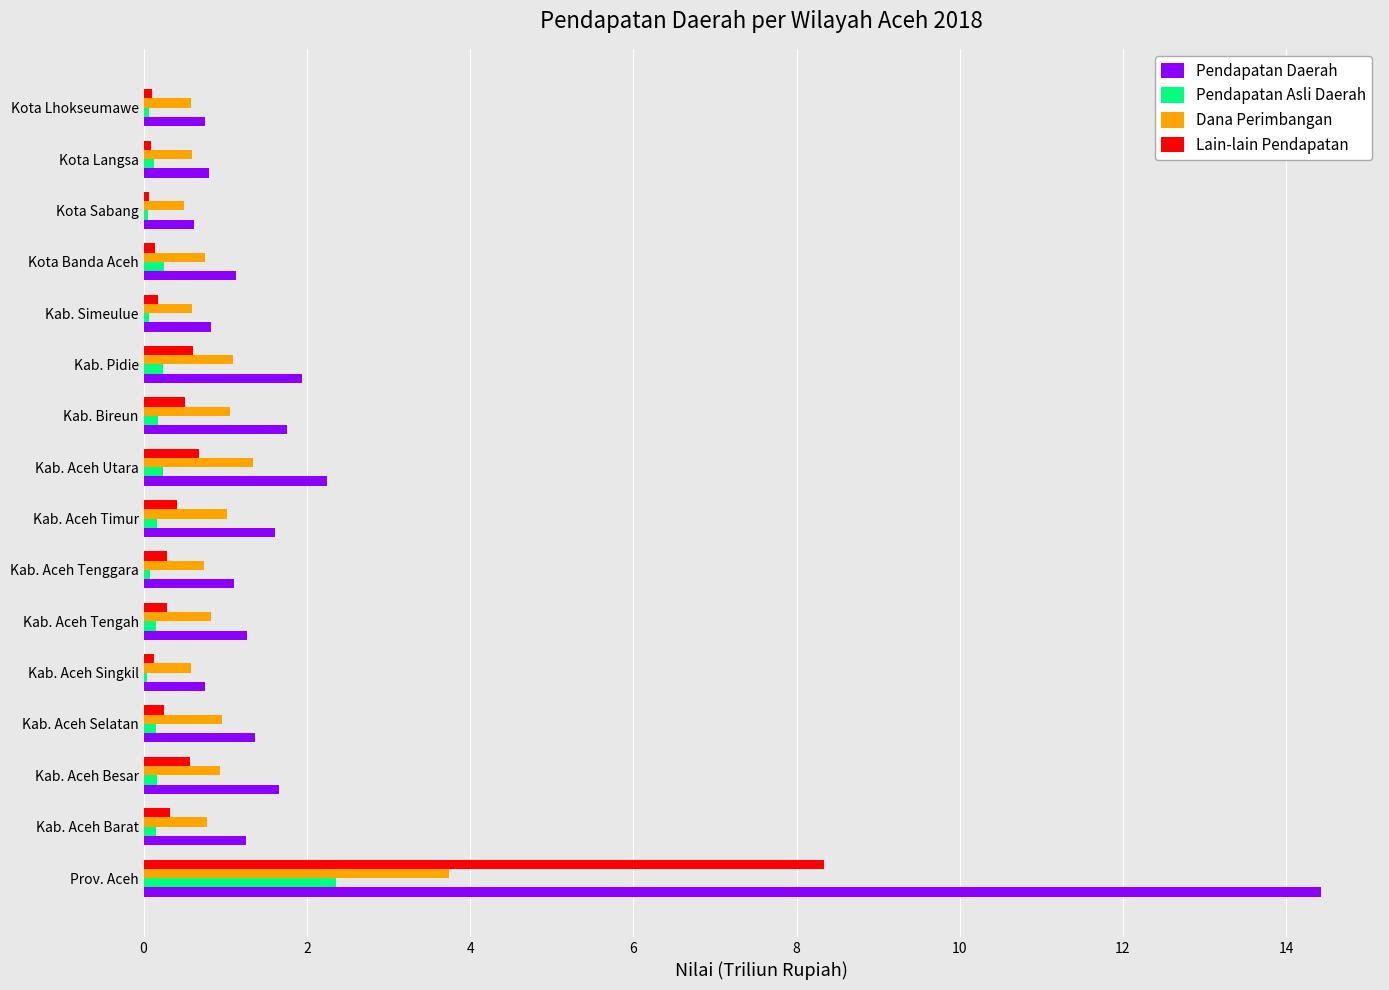

What is the sum of all Lain-lain Pendapatan values?

12.9